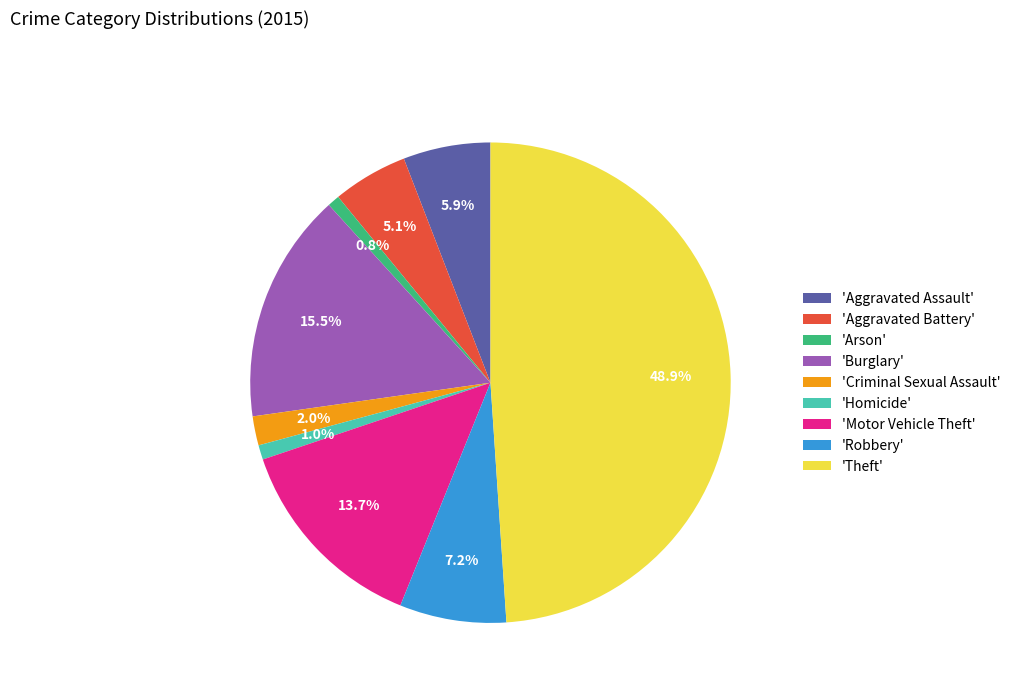

Does 'Homicide' represent more than half of the total?

No